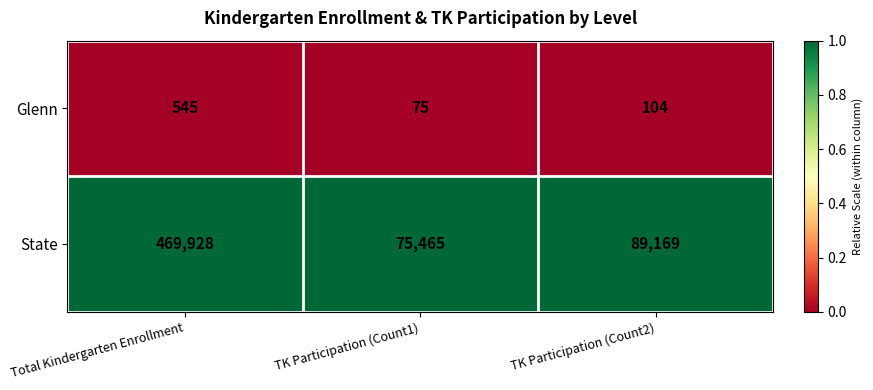

Reading right to left, what are all the values shown in this chart?

Glenn: 104	75	545
State: 89169	75465	469928